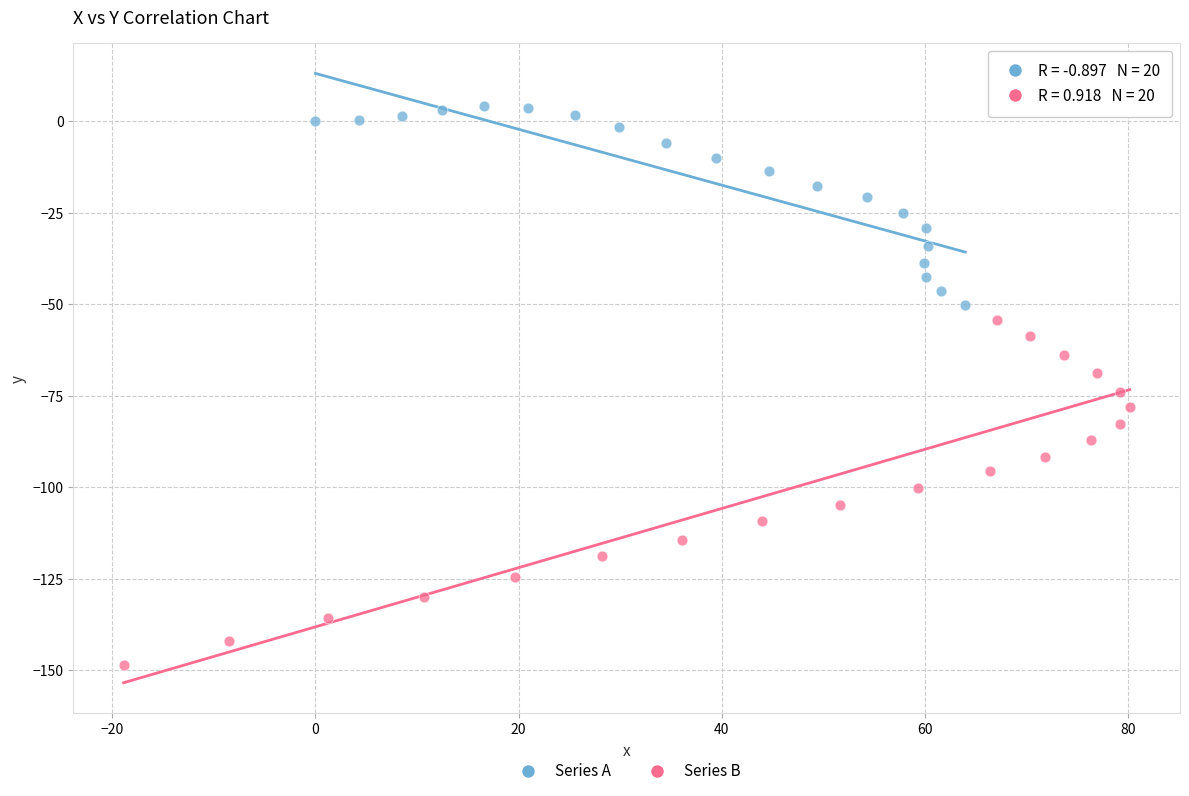

Which series contains the highest Y value?

Series A